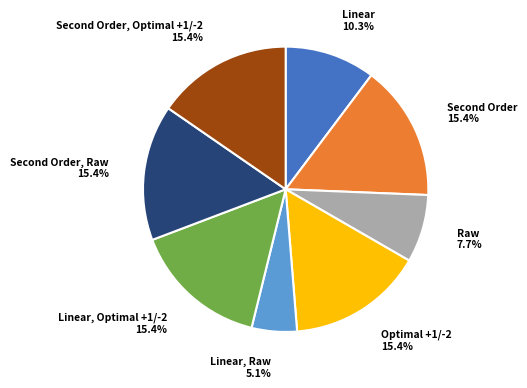

Which slice is the smallest?

Linear, Raw 5.1%